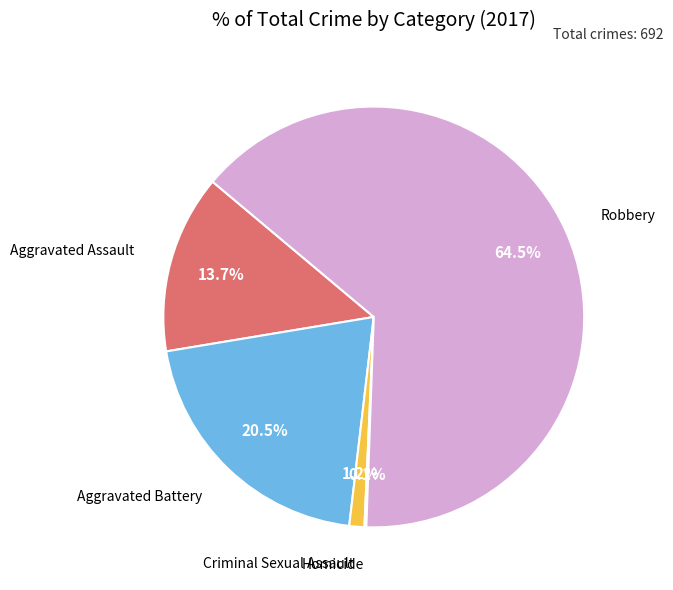

Which slice is the largest?

Robbery